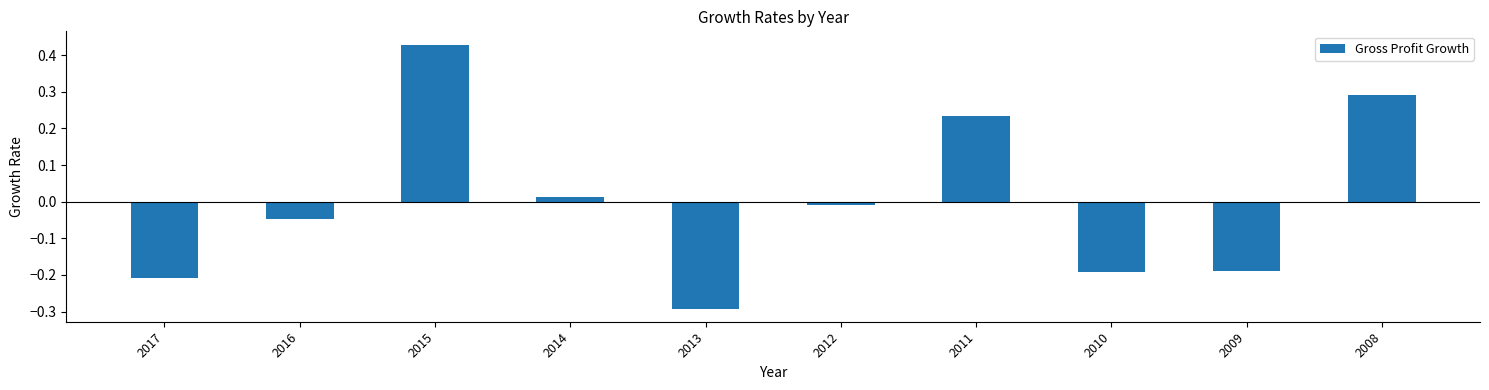

What is the difference between the maximum and second lowest values?

0.6